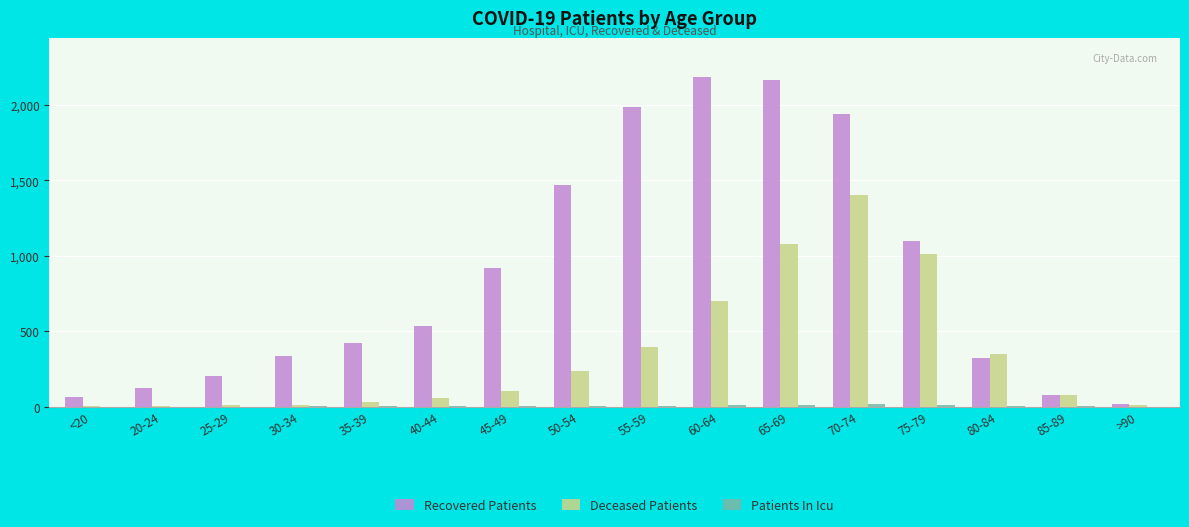

Which series changed the most between 35-39 and 55-59?

Recovered Patients